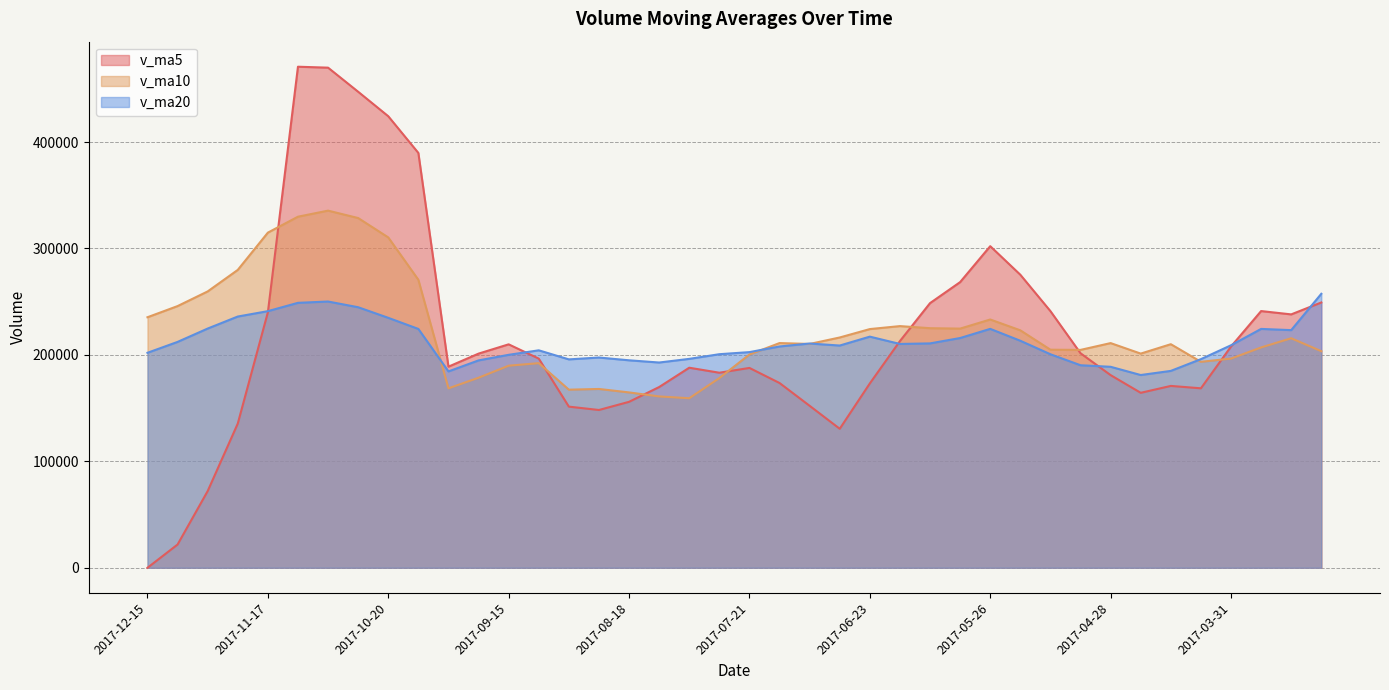

Reading left to right, transcribe all the data shown in this chart.

v_ma5: 0.0	21856.8	72051.7	135490.0	240008.4	470790.4	469905.8	447264.0	424266.0	389784.9	188958.3	201228.5	209949.1	196540.5	151413.6	148254.6	155933.0	169821.5	187975.8	183269.7	187773.6	173609.0	152186.2	130610.1	173219.3	213002.6	248665.7	268417.3	302170.5	275339.9	241151.8	201559.1	181020.5	164397.6	170872.6	168634.0	207888.1	241200.3	238085.5	249271.1
v_ma10: 235395.2	245881.3	259657.9	279878.0	314896.6	329874.3	335567.1	328606.5	310403.2	270599.2	168606.4	178580.7	189885.3	192258.1	167341.6	168014.1	164771.0	161003.8	159292.9	178244.5	200388.1	211137.3	210301.7	216390.3	224279.6	227077.2	225112.4	224718.9	233284.0	223106.3	204892.9	204723.6	211110.4	201241.6	210071.9	193524.1	196551.4	207031.7	215663.9	203499.1
v_ma20: 202000.8	212231.0	224771.6	236068.1	241119.1	248944.2	250169.0	244805.2	234848.1	224421.9	184497.3	194859.0	200093.5	204324.2	195810.6	197545.6	194941.7	192861.4	196288.5	200675.4	202640.5	207930.5	210706.1	208815.9	217175.7	210300.6	210831.9	215875.3	224474.0	213302.7	200623.4	190296.3	188844.6	181112.5	184985.7	196028.3	209069.2	224430.9	223296.1	257437.9